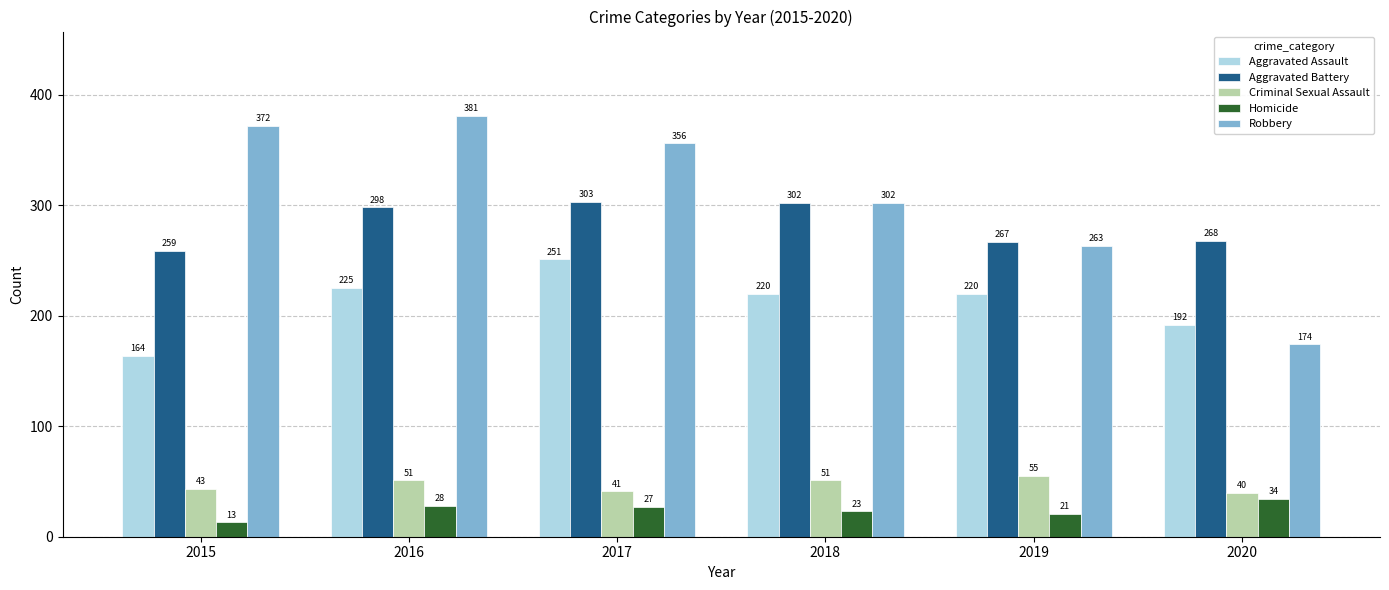

At which category is the sum across all series the highest?

2016